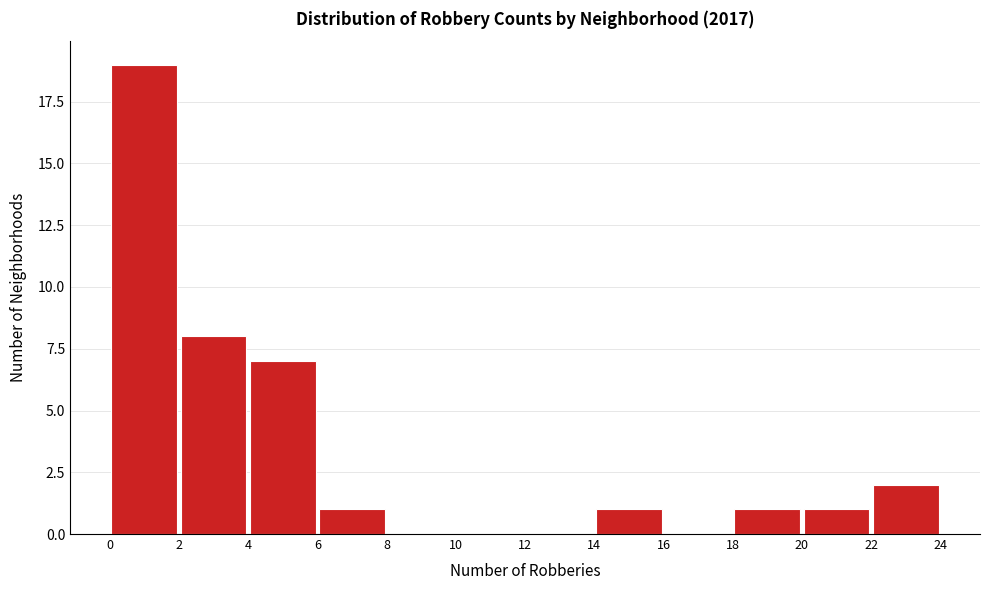

Which range on the x-axis has the tallest bar?

0 to 2